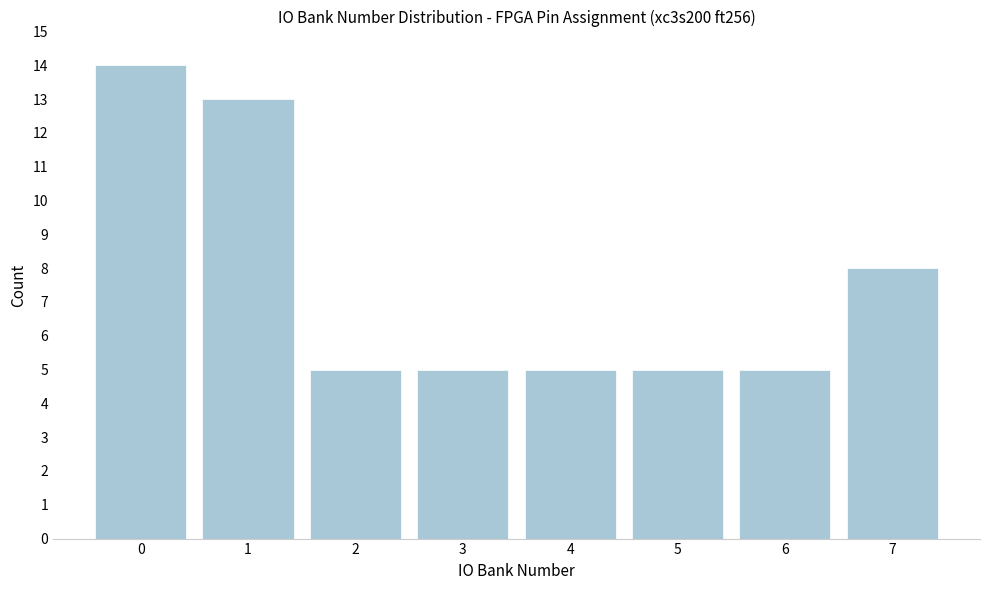

How tall is the bar that spans 4.5 to 5.5 on the x-axis? The values are not printed on the chart, so give them approximately, as read against the axis.

5